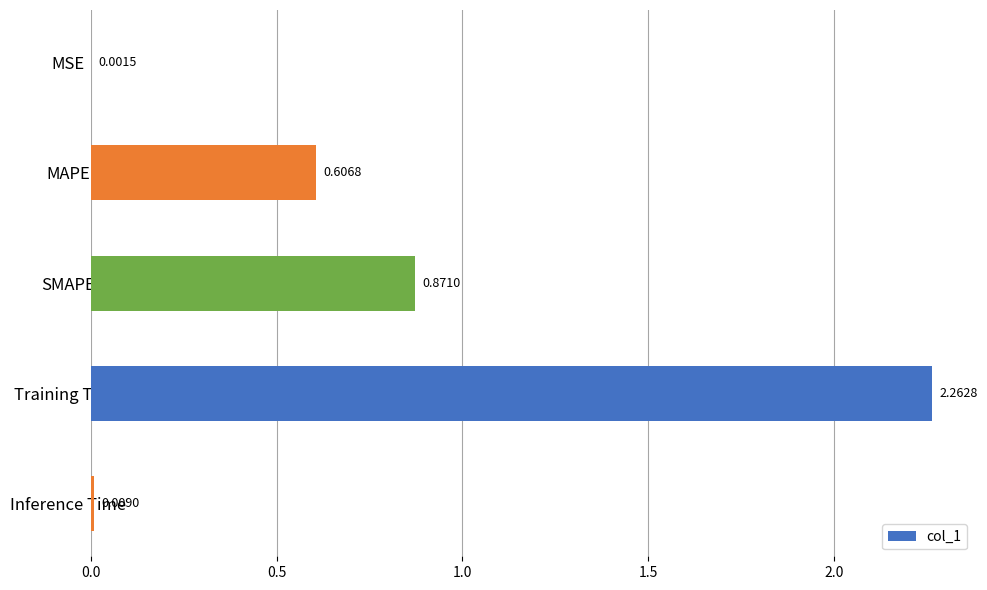

What is the sum of the values at MAPE and Training Time?

2.9